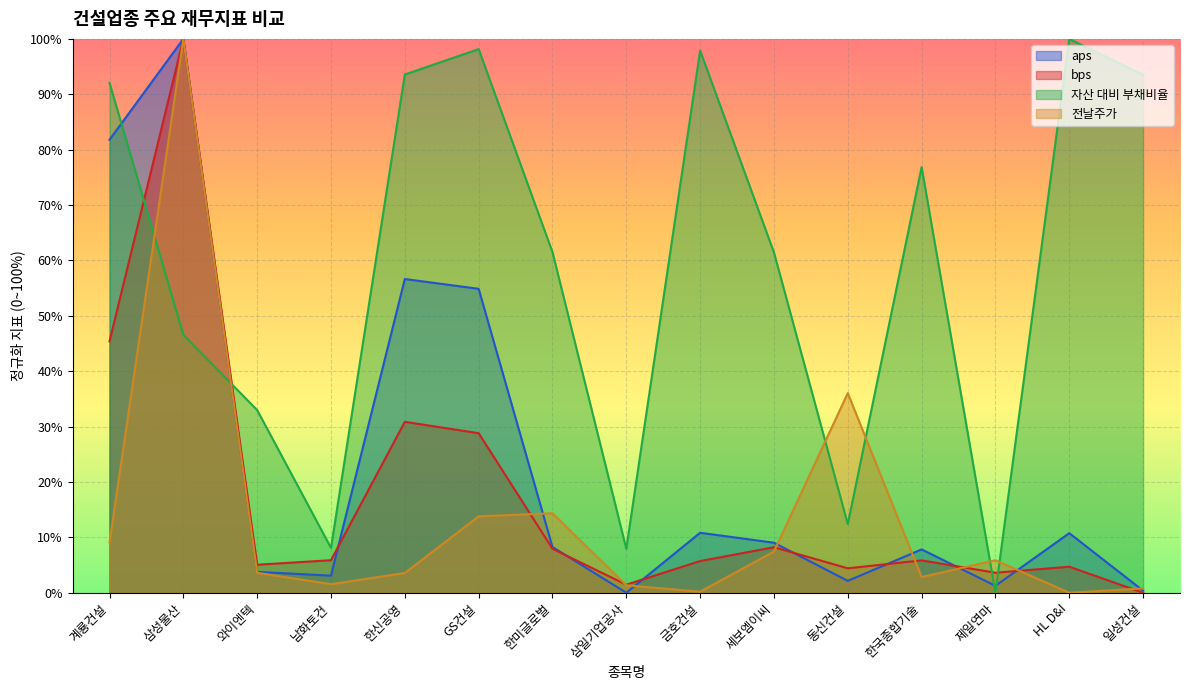

How many interior local peaks does the 전날주가 series have?

4